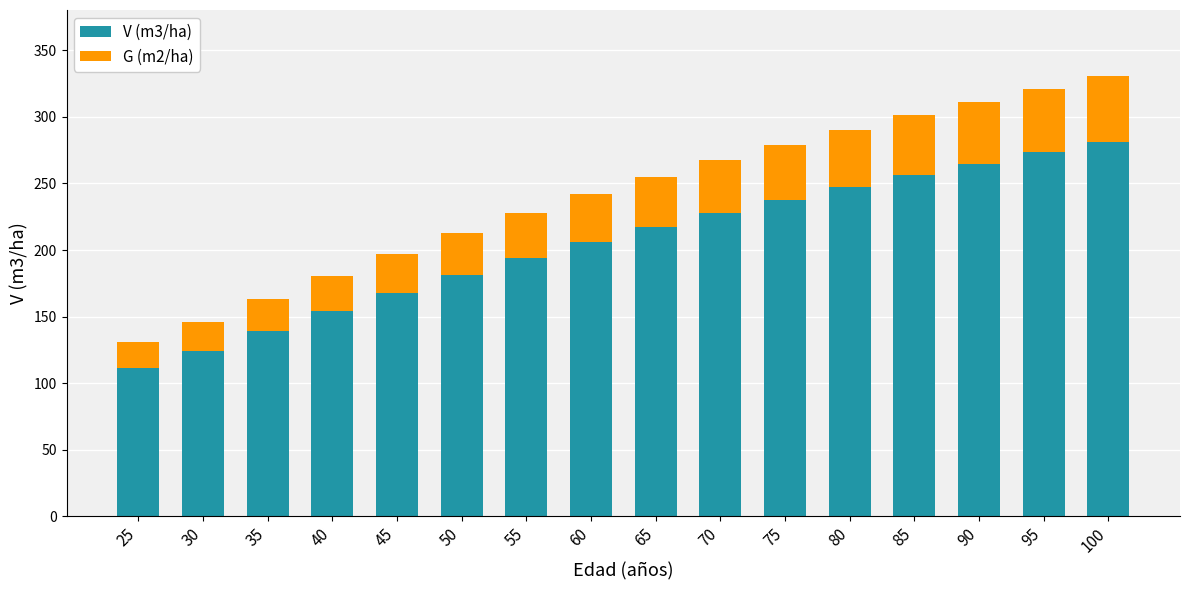

At which label does V (m3/ha) reach its minimum?

25